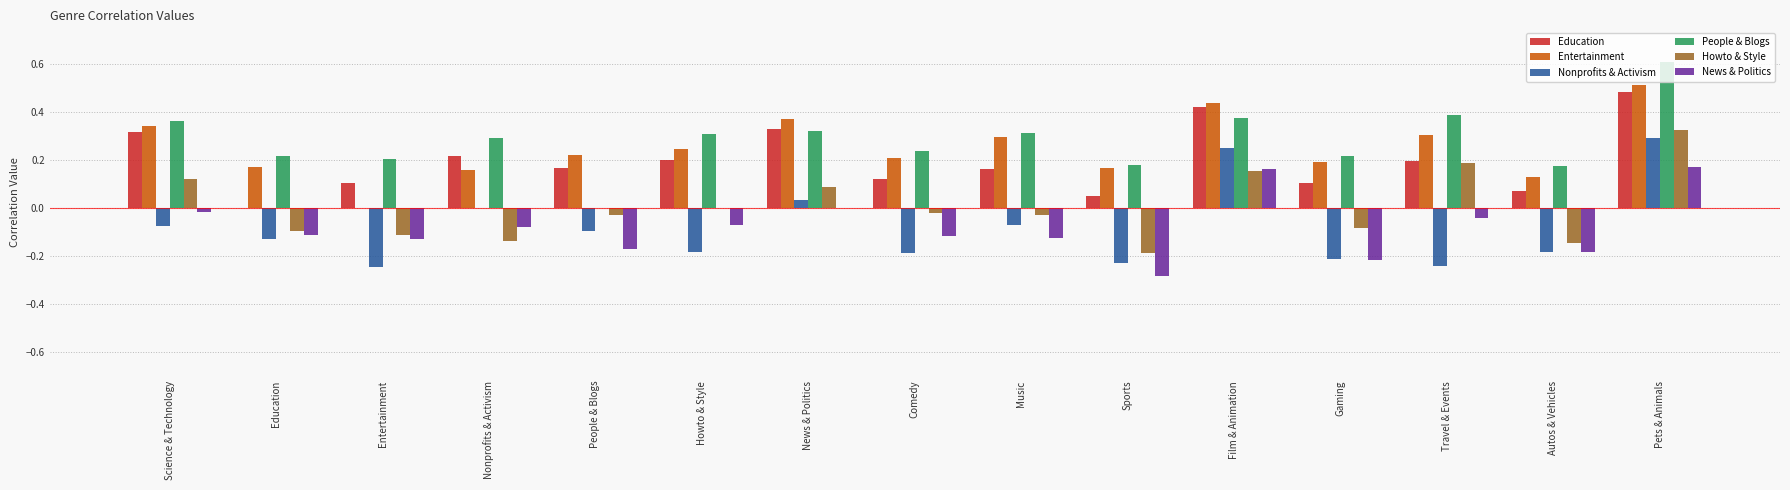

Are the bars grouped side by side (vs. stacked)?

Yes